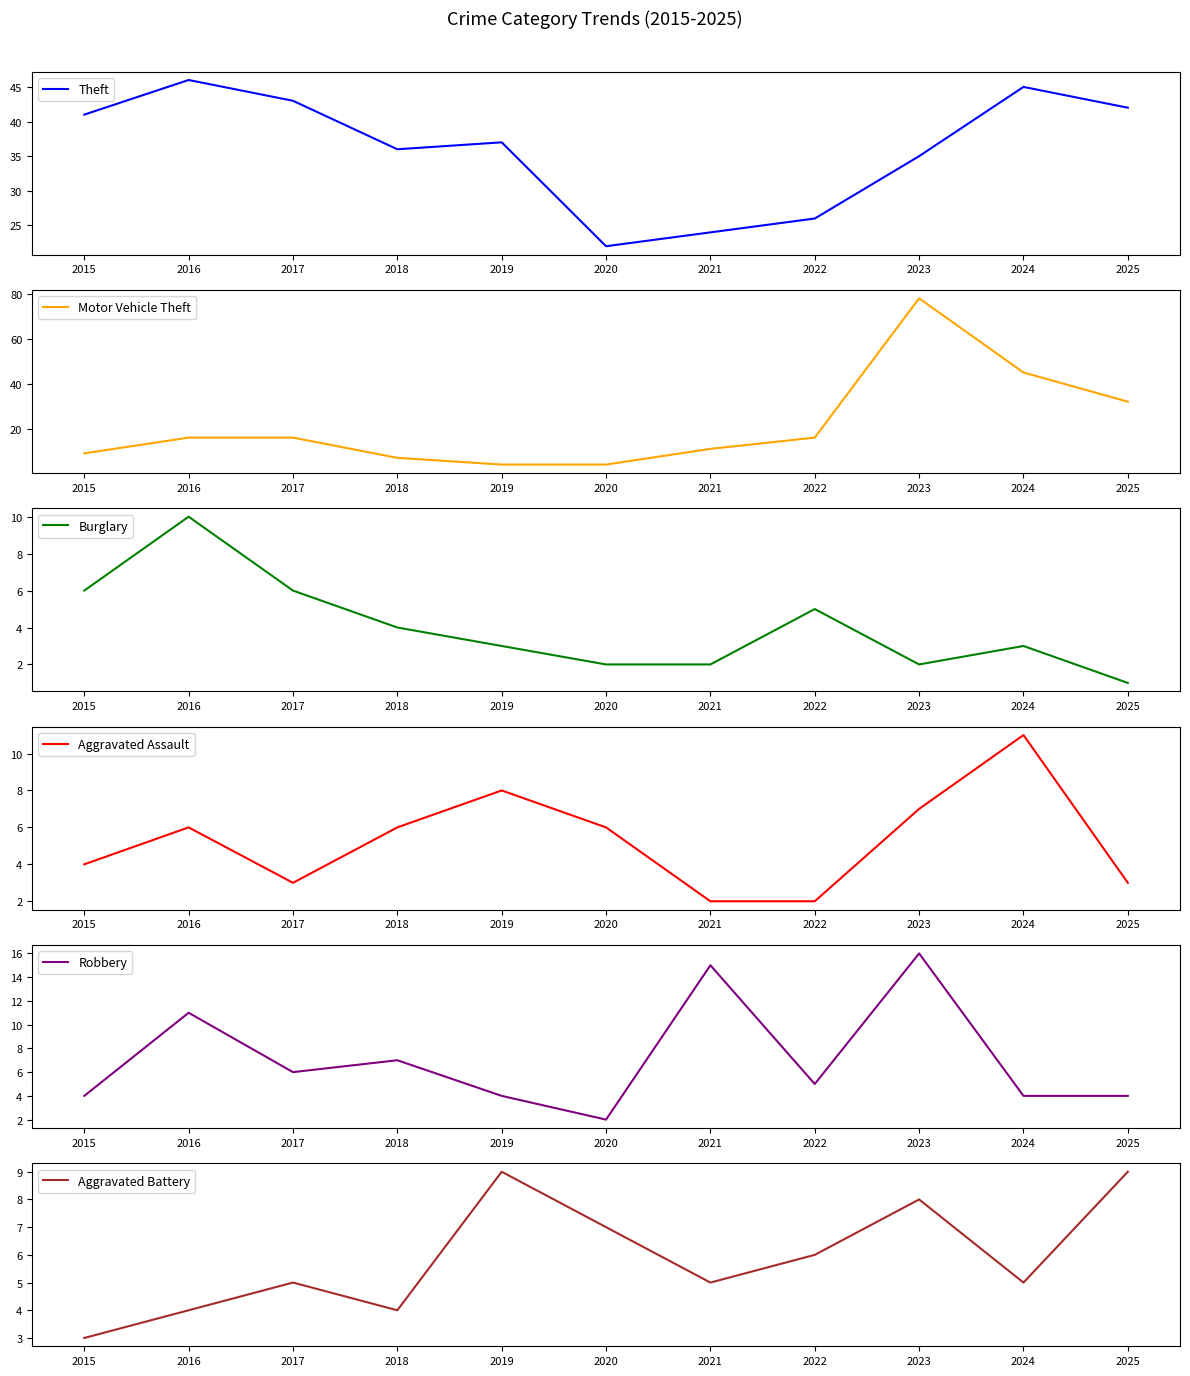

Reading left to right, list all the values displayed in this chart.

Theft: 2015=41	2016=46	2017=43	2018=36	2019=37	2020=22	2021=24	2022=26	2023=35	2024=45	2025=42
Motor Vehicle Theft: 2015=9	2016=16	2017=16	2018=7	2019=4	2020=4	2021=11	2022=16	2023=78	2024=45	2025=32
Burglary: 2015=6	2016=10	2017=6	2018=4	2019=3	2020=2	2021=2	2022=5	2023=2	2024=3	2025=1
Aggravated Assault: 2015=4	2016=6	2017=3	2018=6	2019=8	2020=6	2021=2	2022=2	2023=7	2024=11	2025=3
Robbery: 2015=4	2016=11	2017=6	2018=7	2019=4	2020=2	2021=15	2022=5	2023=16	2024=4	2025=4
Aggravated Battery: 2015=3	2016=4	2017=5	2018=4	2019=9	2020=7	2021=5	2022=6	2023=8	2024=5	2025=9